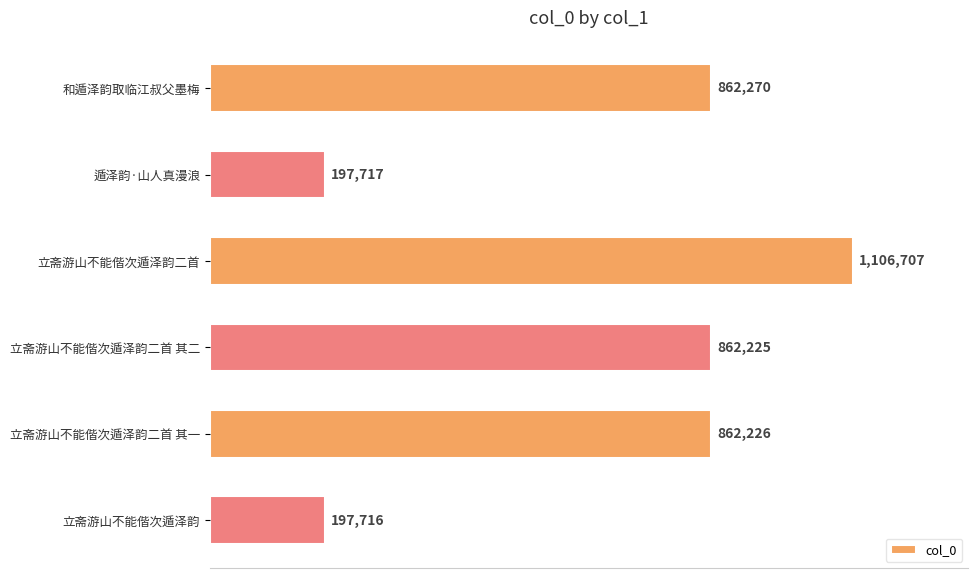

Does the chart contain any negative values?

No